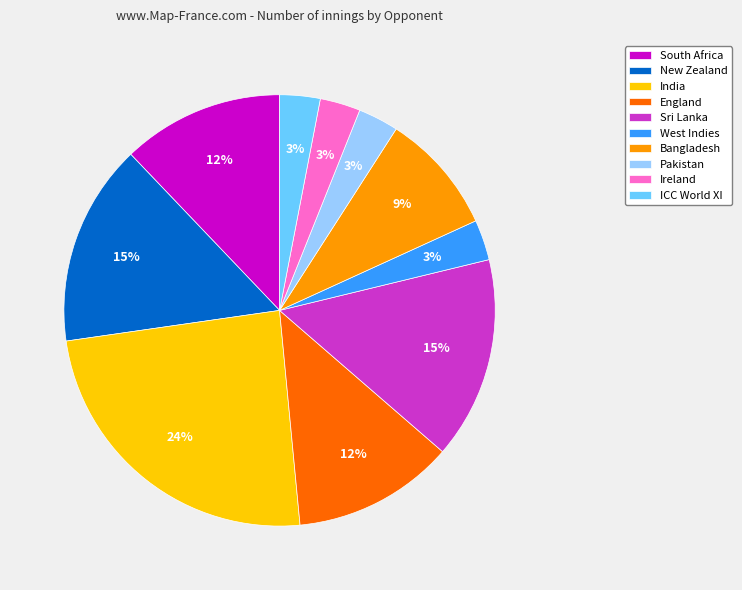

Is it true that Pakistan is 3% of the pie?

True